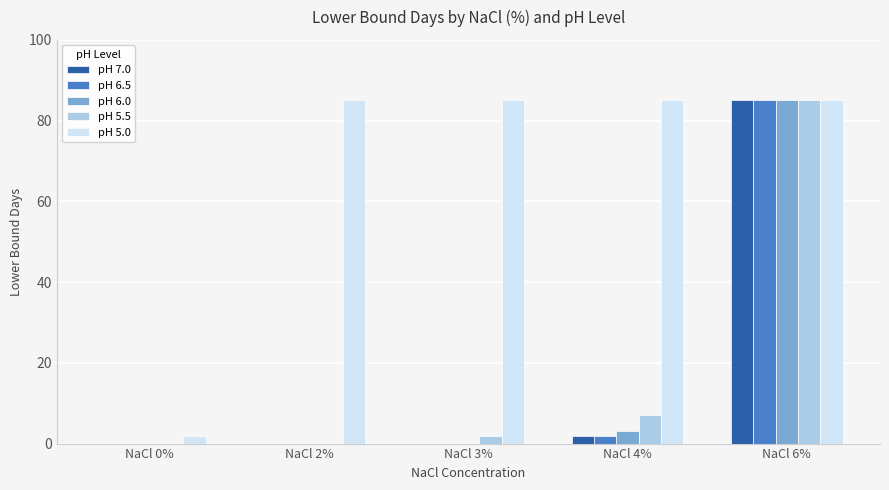

What value does the pH 5.5 series have at NaCl 6%?

85